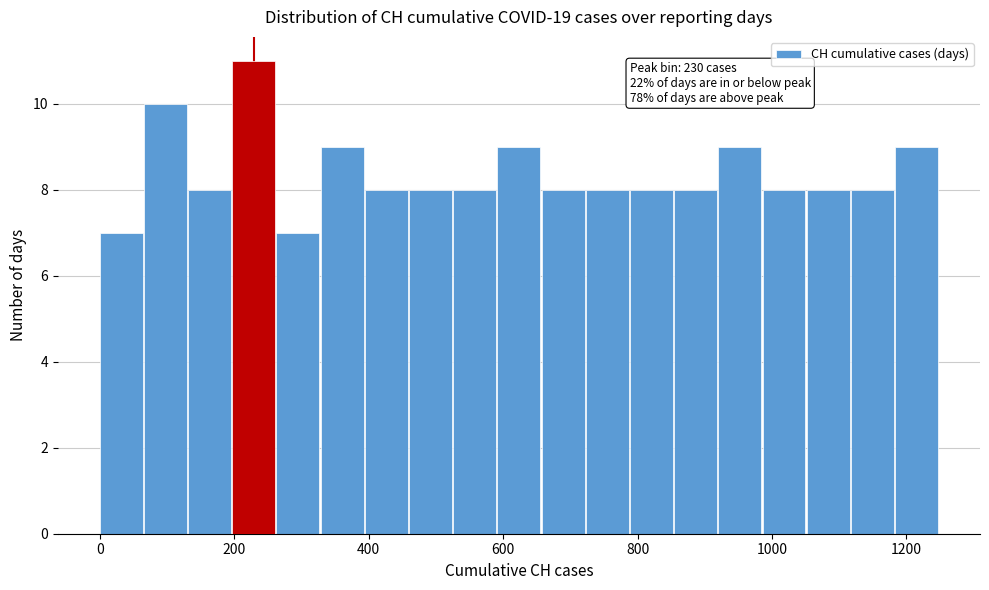

Around what value on the x-axis is the tallest bar? Give the approximate position of its centre, as read against the axis.

220